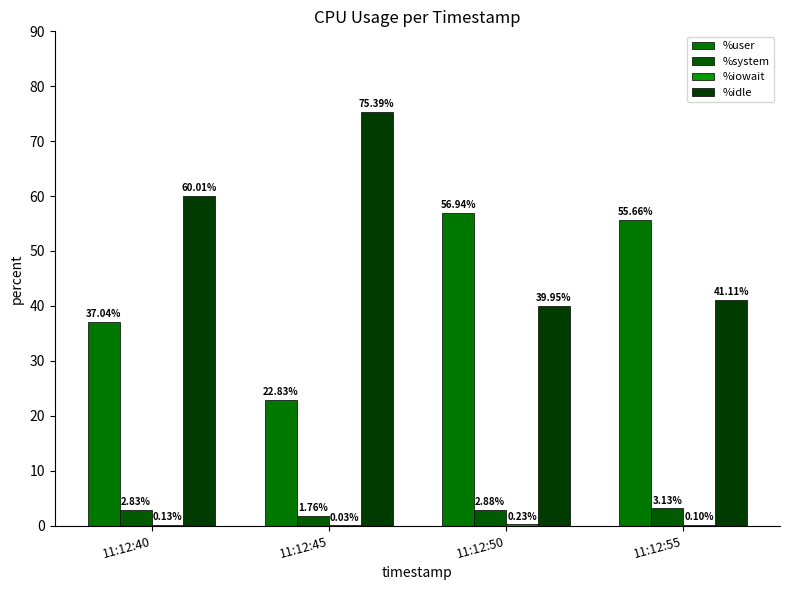

Is it true that %system equals 0.8 at 11:12:40?

False